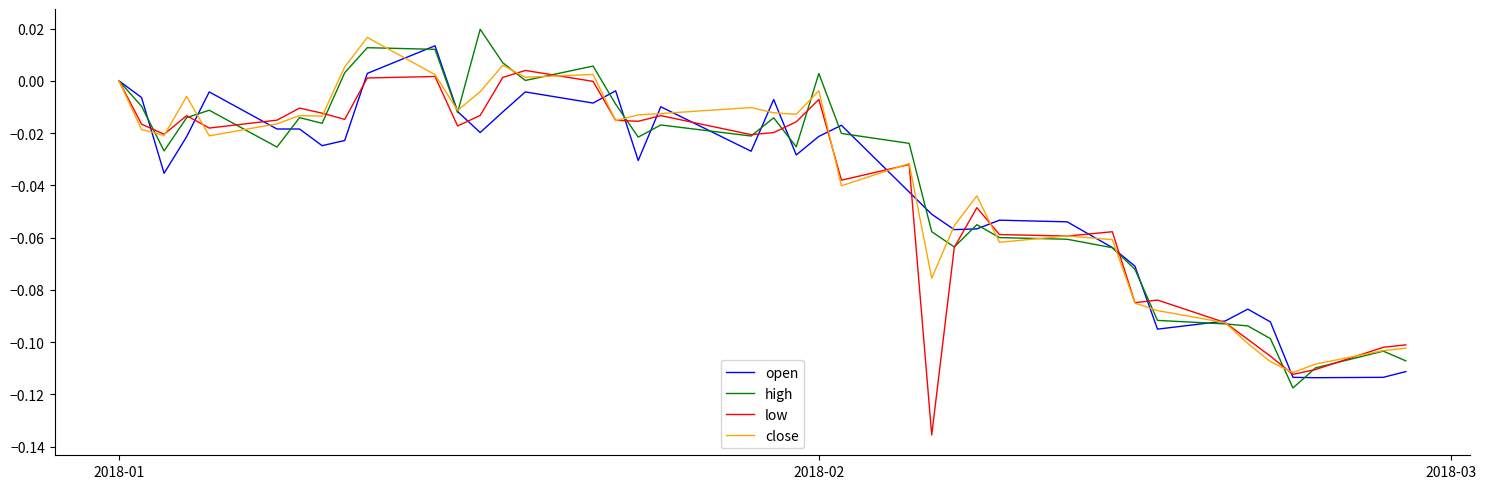

What are all the series names shown in the legend?

open, high, low, close